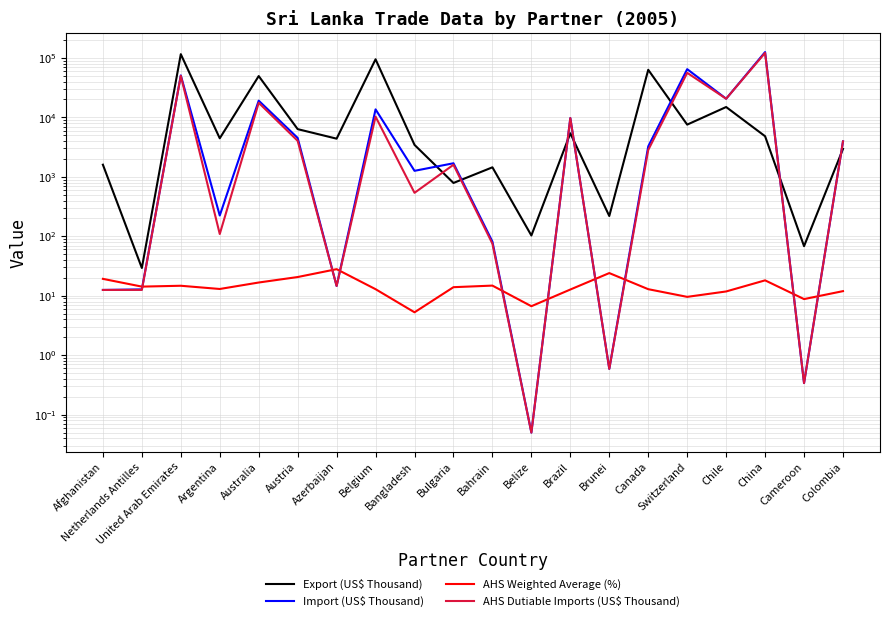

What is the average value of the AHS Weighted Average (%) series?

14.5